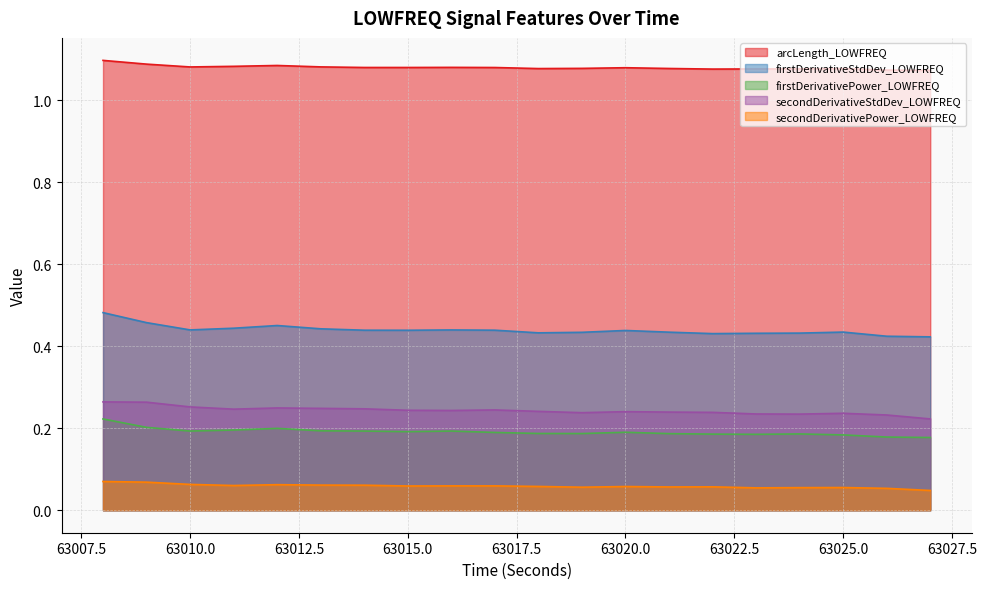

True or false: secondDerivativeStdDev_LOWFREQ has a value of 0.3 at 63009.

True